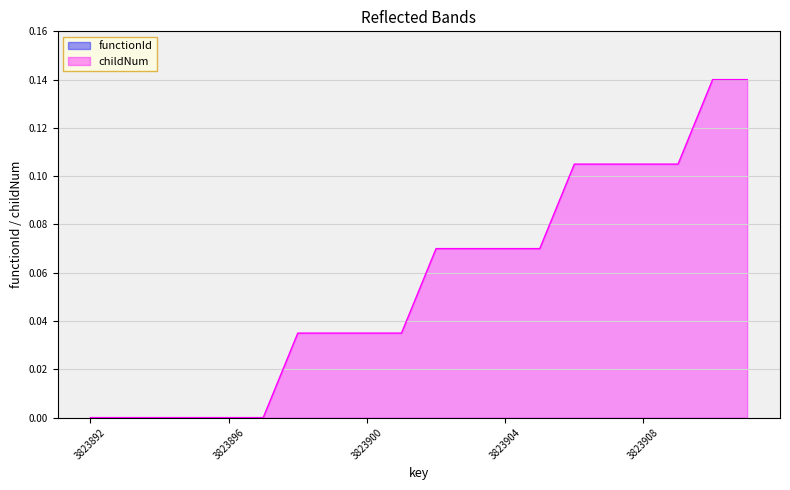

What is the change in value from 3823894 to 3823905?

+0.1